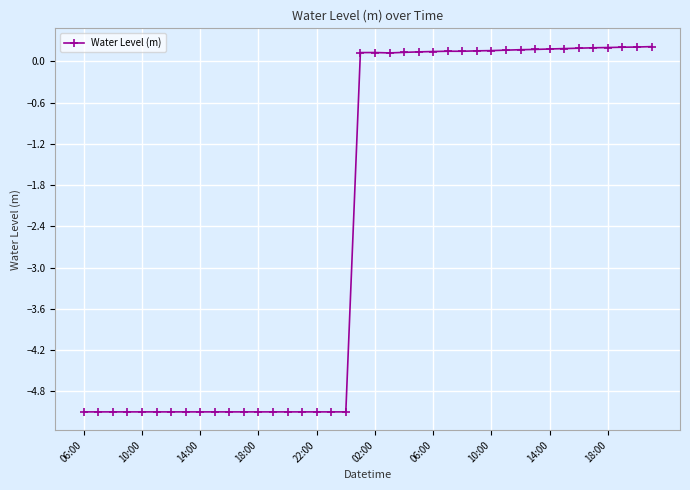

What is the value of the 28th point from the left?

0.2